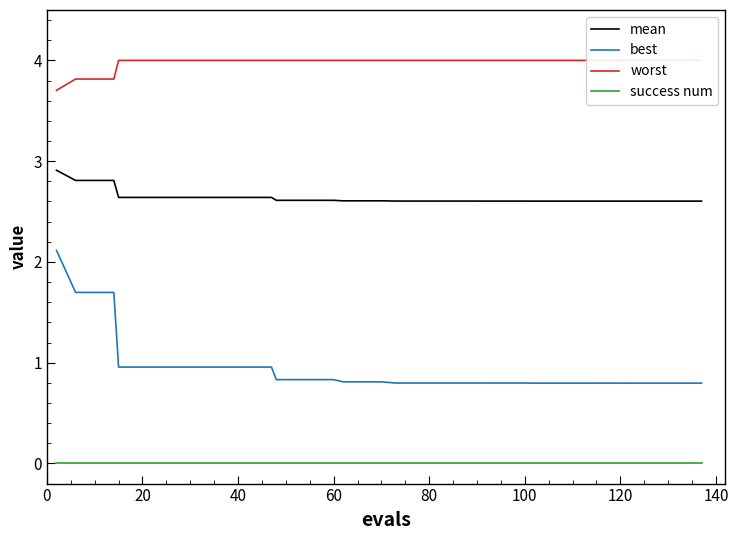

What is the difference between the maximum and second lowest values in the mean series?

0.3